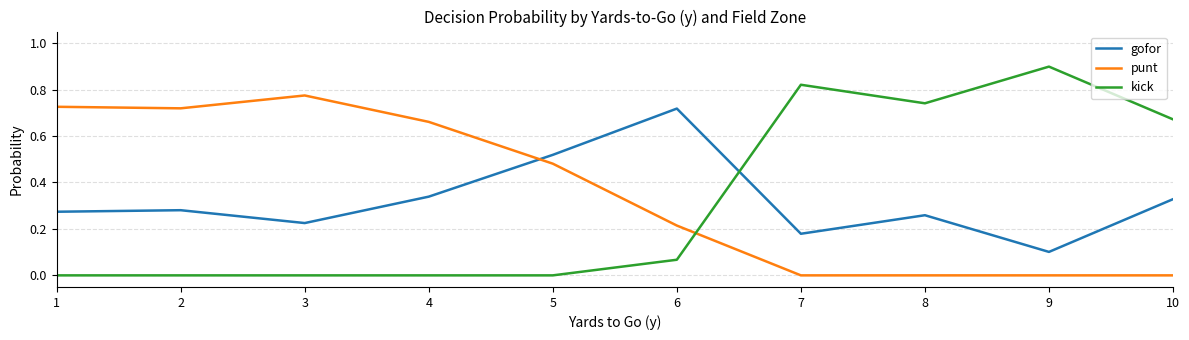

Rank the series by their maximum value, from lowest to highest.

gofor, punt, kick